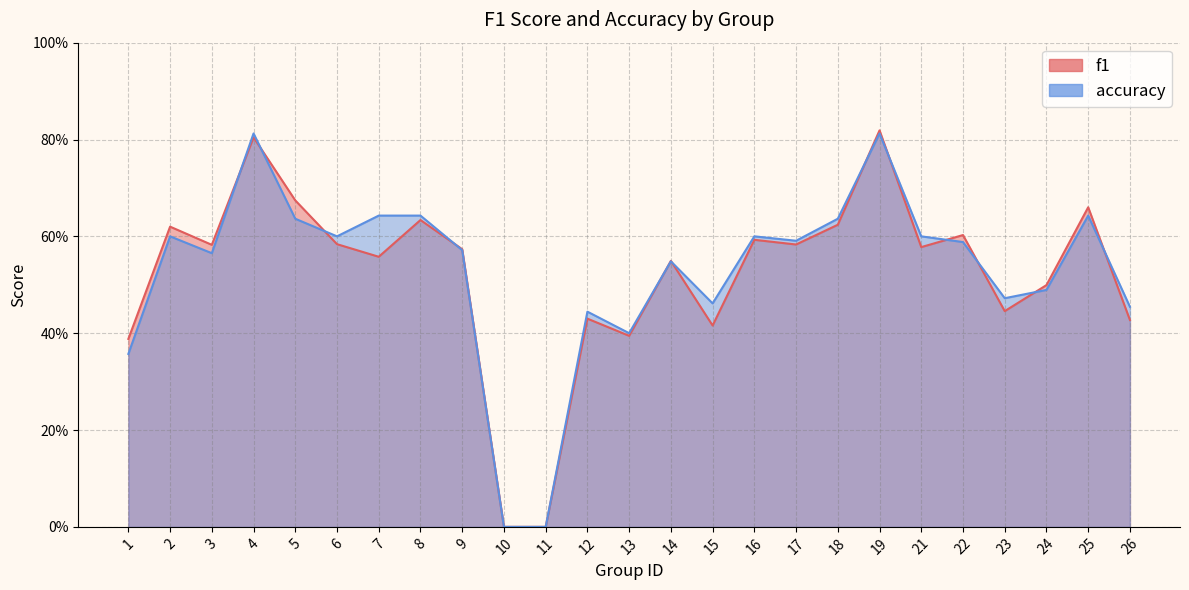

How many accuracy values are between 0 and 1?

25